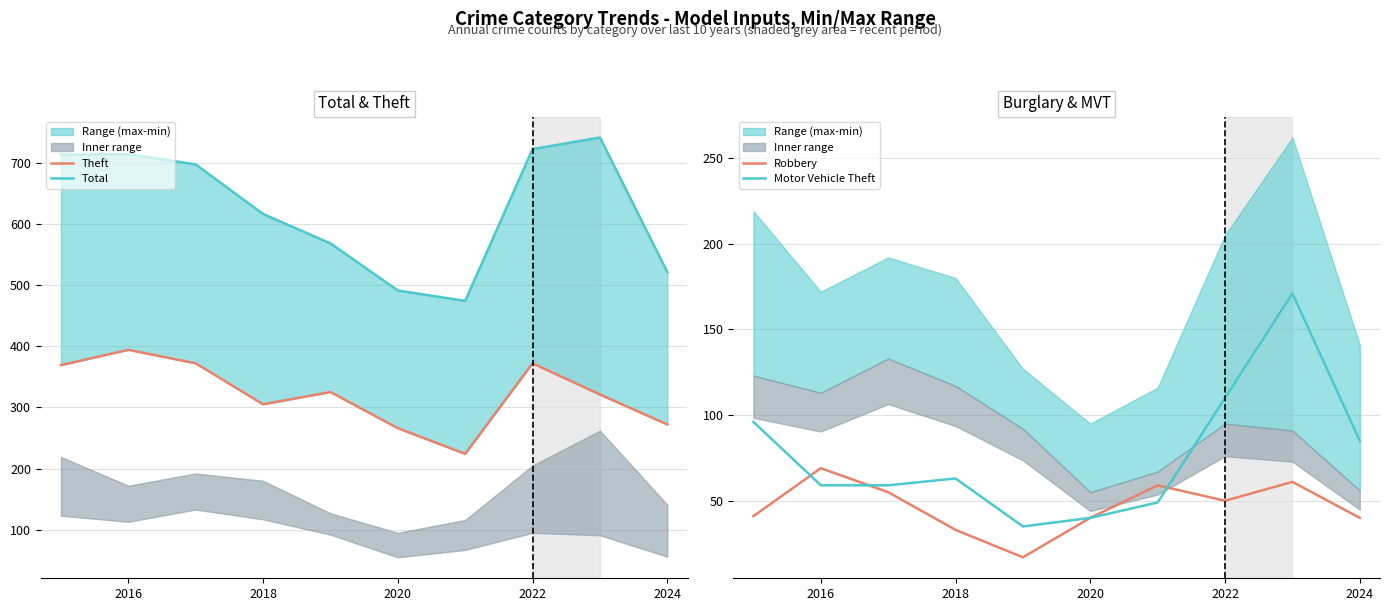

What is the sum of all Theft values?

3220